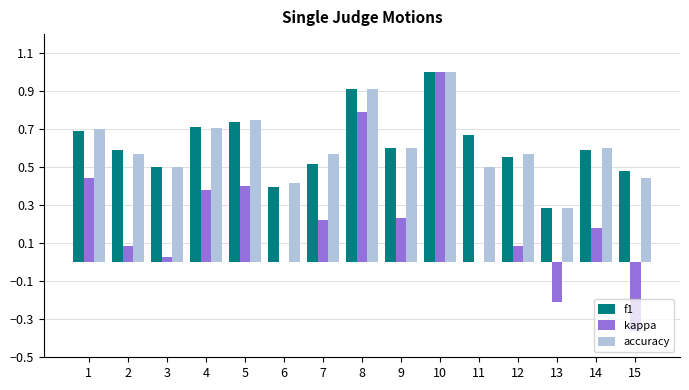

The kappa series shows 0.3 at 10. True or false?

False